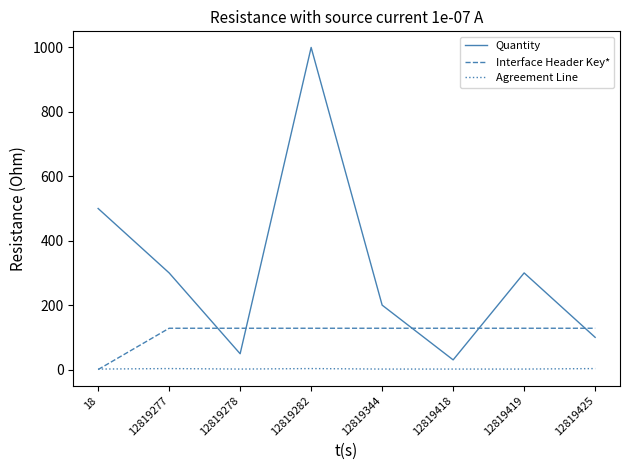

What is the maximum value shown in the chart?

1000.0